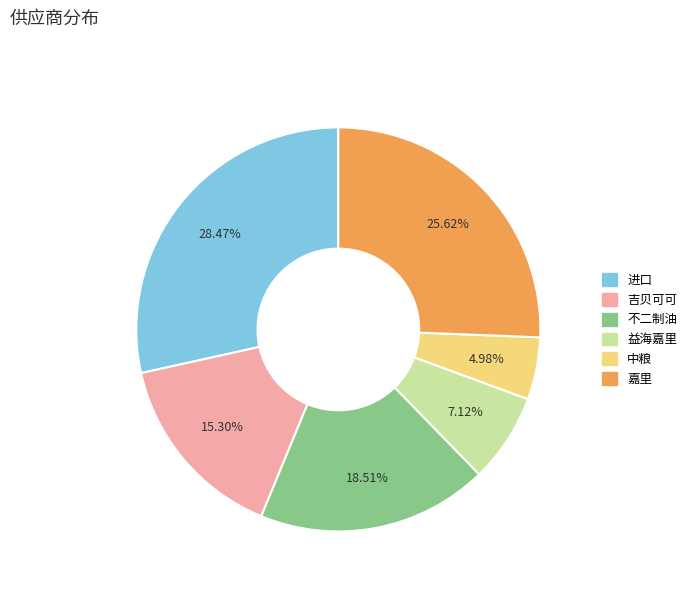

Does any single category account for the majority?

No